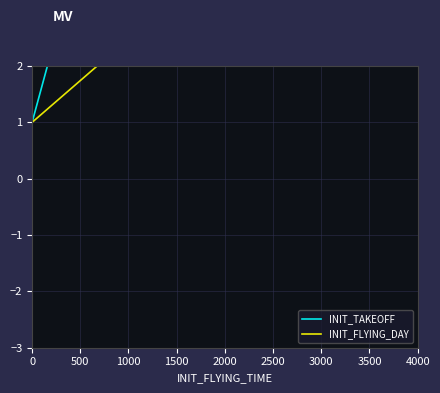

What is the value of the INIT_FLYING_DAY point at the 8th from the left?

6